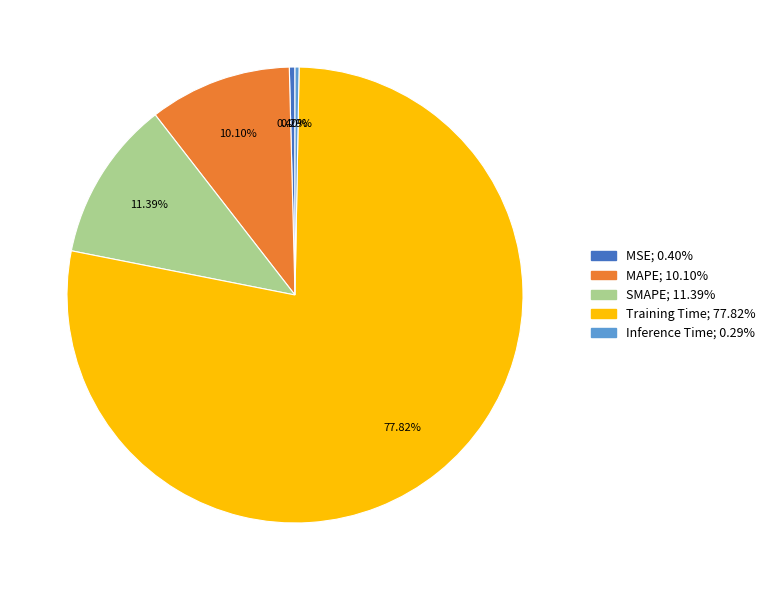

True or false: Inference Time accounts for 0% of the total.

True